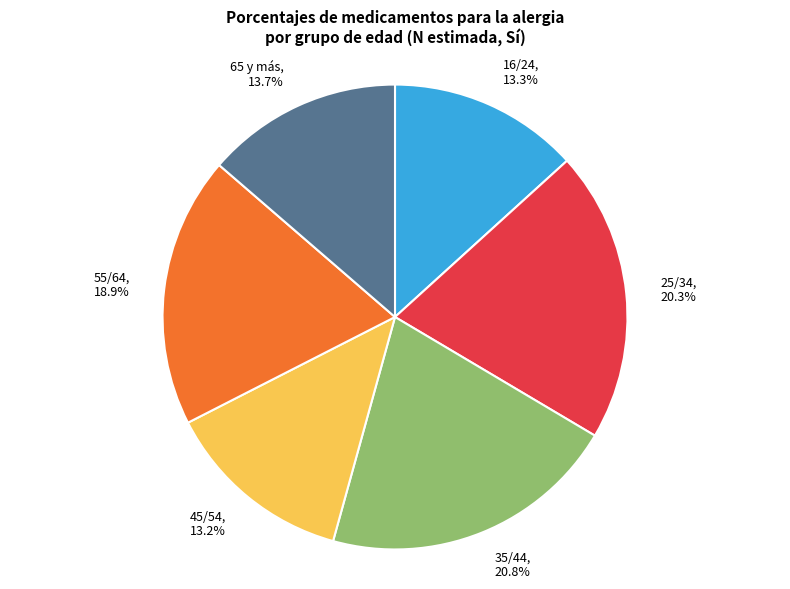

To the nearest percent, what is the difference between the largest and smallest slice percentages?

8%